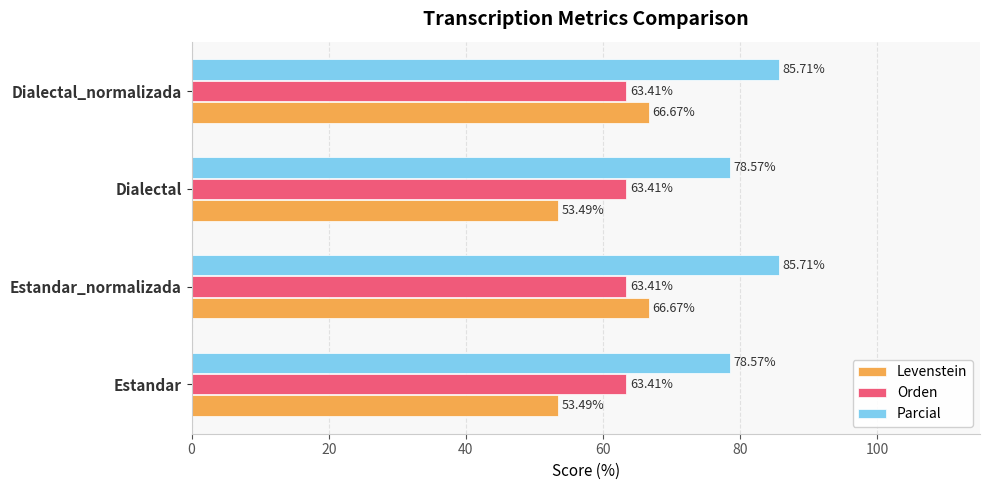

What are all the series names shown in the legend?

Levenstein, Orden, Parcial